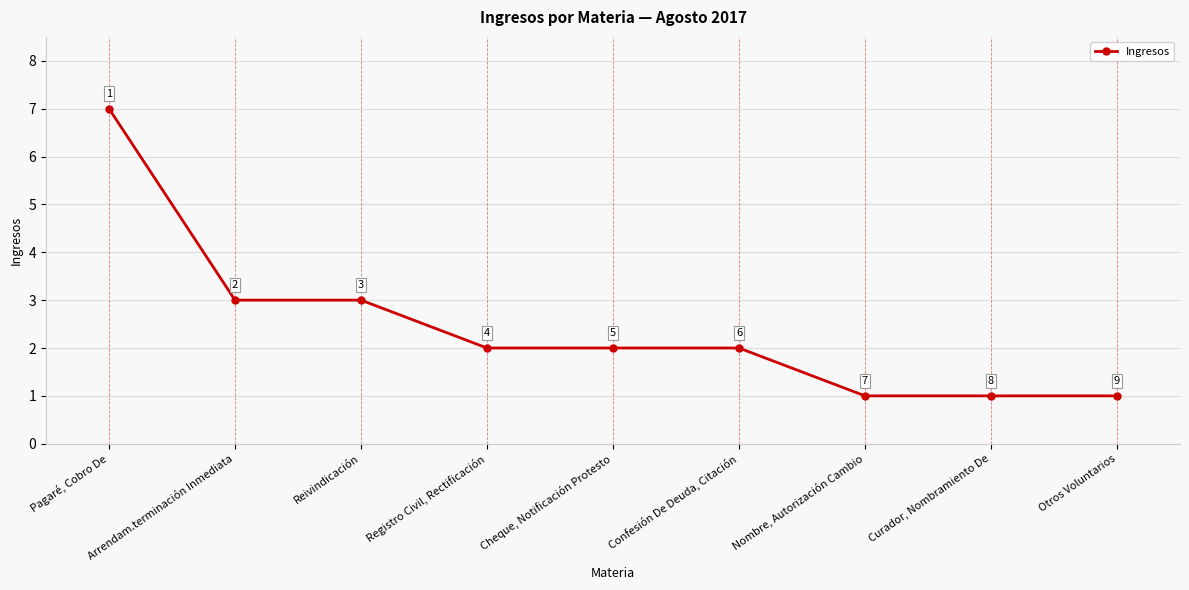

Reading left to right, transcribe all the data shown in this chart.

7	3	3	2	2	2	1	1	1